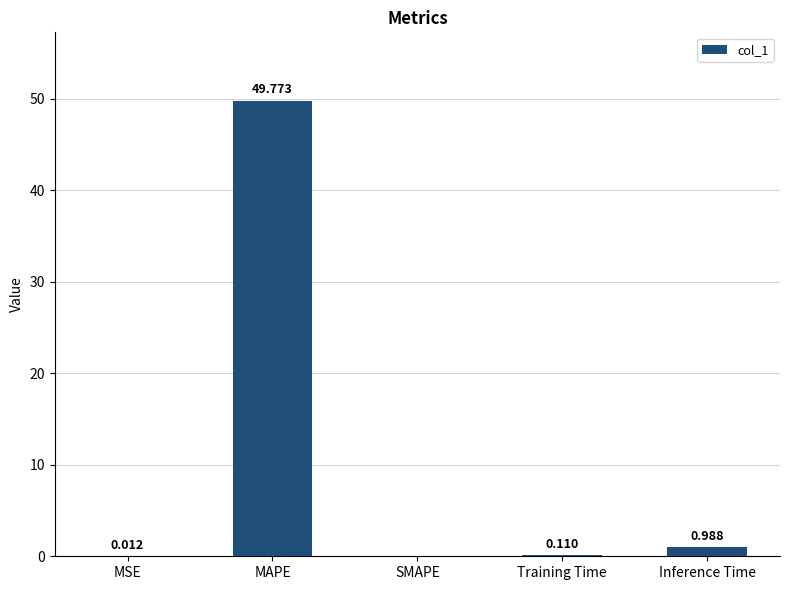

Does the chart contain stacked bars?

No